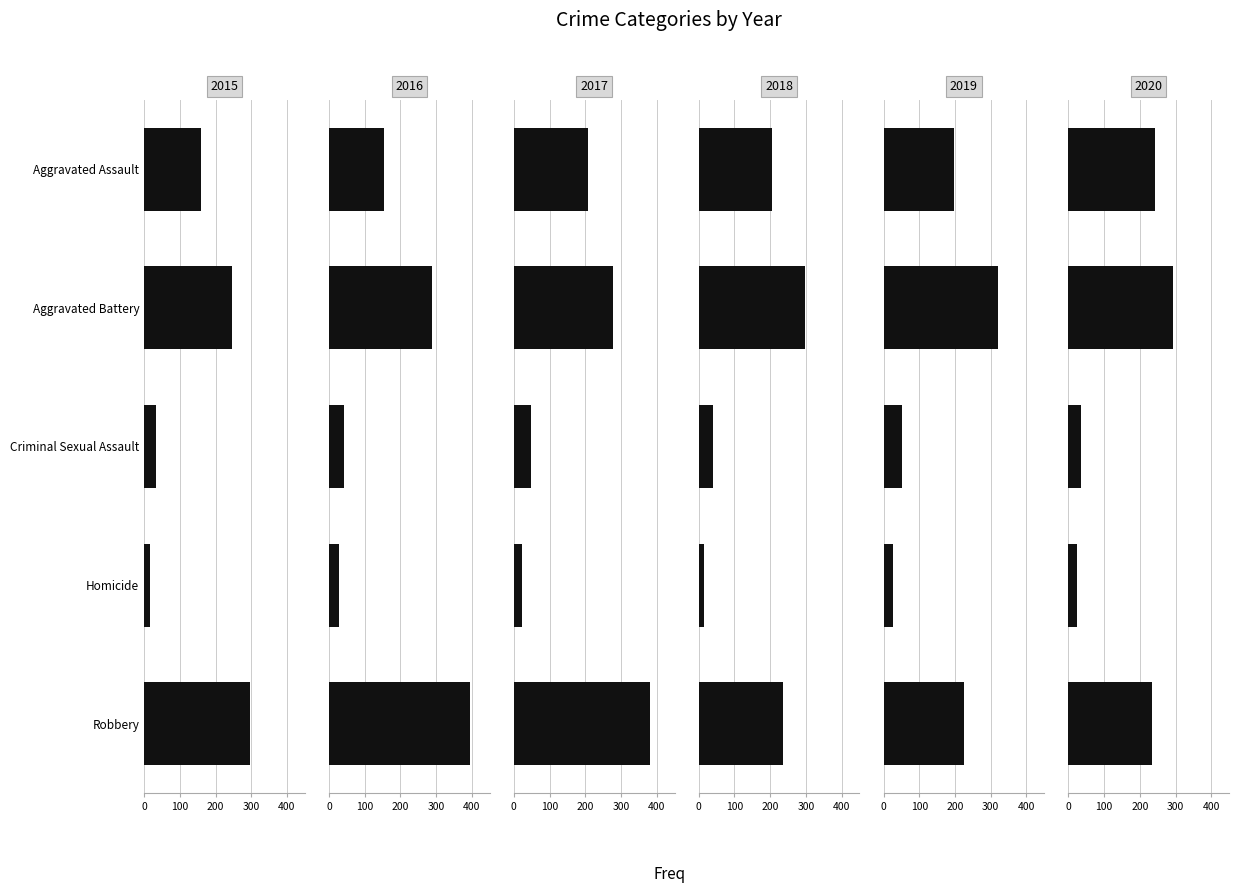

What is the maximum value for 2019?

321